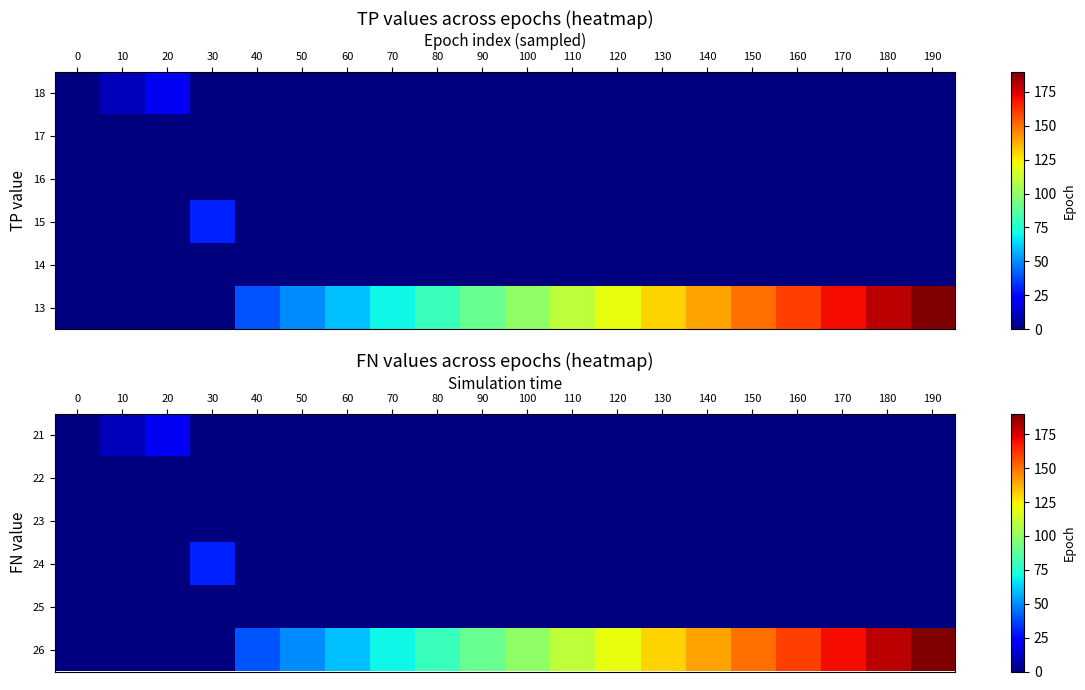

Reading left to right, what are all the values shown in this chart?

21: 0=0	10=10	20=20	30=0	40=0	50=0	60=0	70=0	80=0	90=0	100=0	110=0	120=0	130=0	140=0	150=0	160=0	170=0	180=0	190=0
22: 0=0	10=0	20=0	30=0	40=0	50=0	60=0	70=0	80=0	90=0	100=0	110=0	120=0	130=0	140=0	150=0	160=0	170=0	180=0	190=0
23: 0=0	10=0	20=0	30=0	40=0	50=0	60=0	70=0	80=0	90=0	100=0	110=0	120=0	130=0	140=0	150=0	160=0	170=0	180=0	190=0
24: 0=0	10=0	20=0	30=30	40=0	50=0	60=0	70=0	80=0	90=0	100=0	110=0	120=0	130=0	140=0	150=0	160=0	170=0	180=0	190=0
25: 0=0	10=0	20=0	30=0	40=0	50=0	60=0	70=0	80=0	90=0	100=0	110=0	120=0	130=0	140=0	150=0	160=0	170=0	180=0	190=0
26: 0=0	10=0	20=0	30=0	40=40	50=50	60=60	70=70	80=80	90=90	100=100	110=110	120=120	130=130	140=140	150=150	160=160	170=170	180=180	190=190